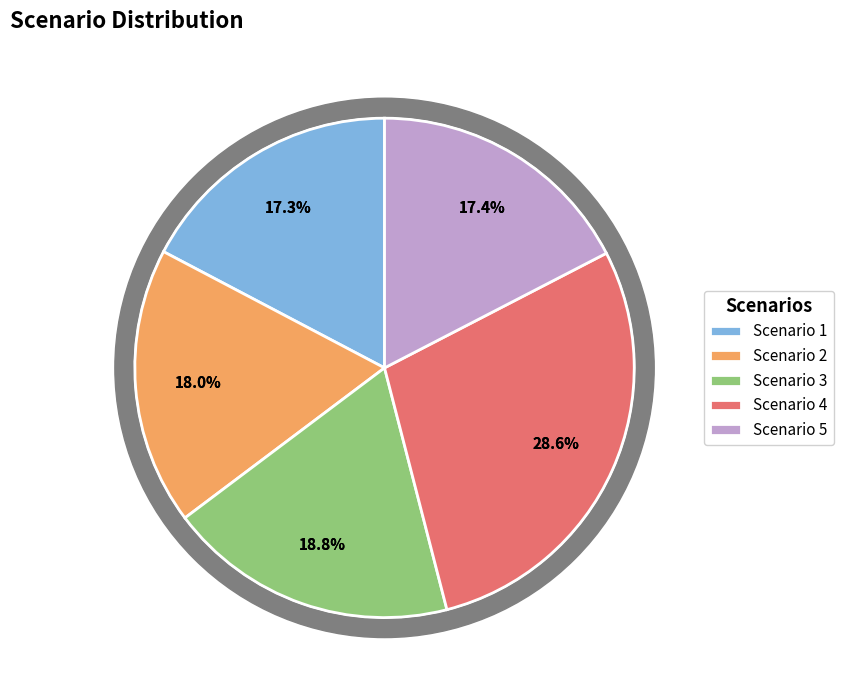

Combined, do Scenario 4 and Scenario 3 account for over 50%?

No